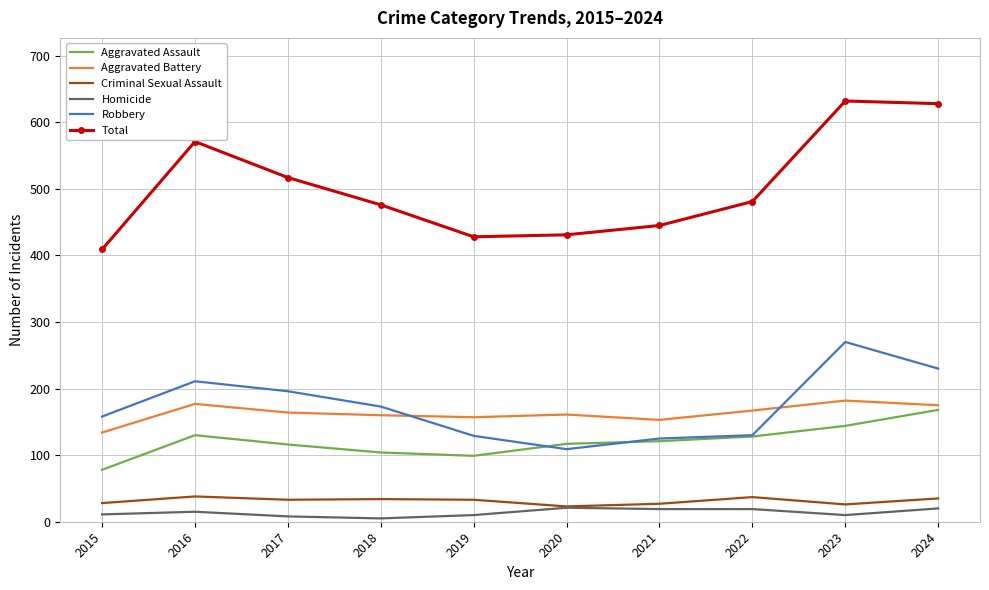

Which series has the largest range (max minus min)?

Total